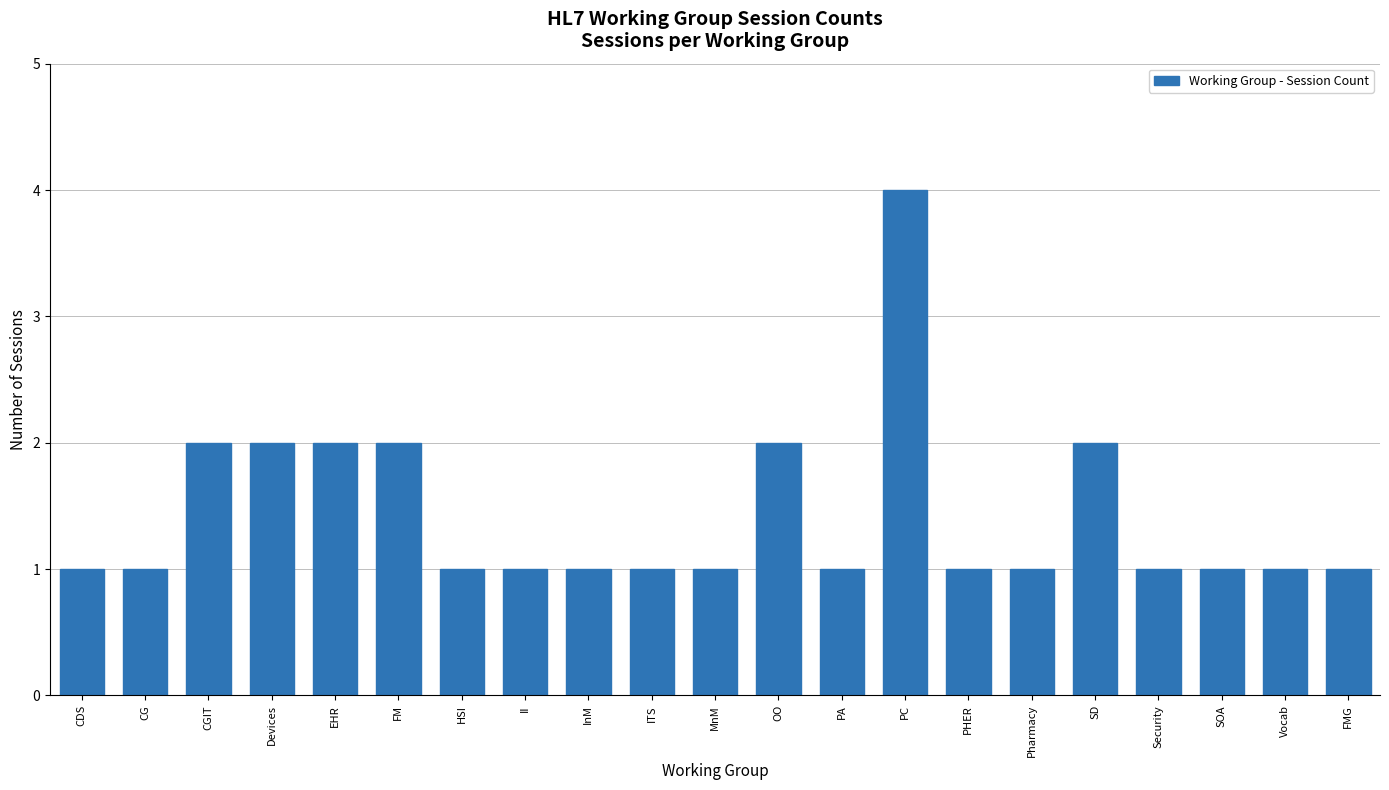

What is the ratio of the value at Devices to the value at Vocab?

2.0